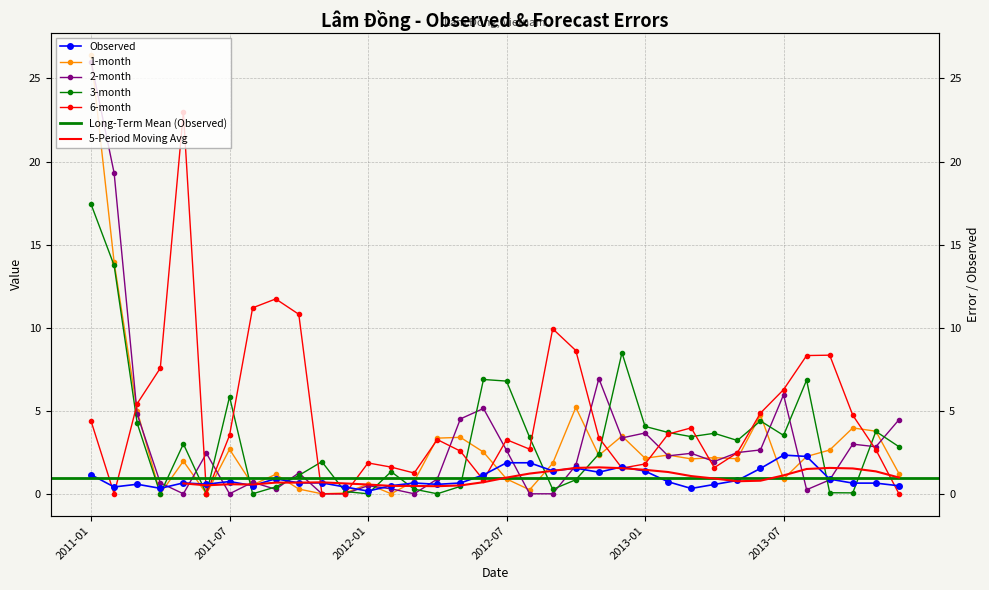

How many data points does each series have?

36